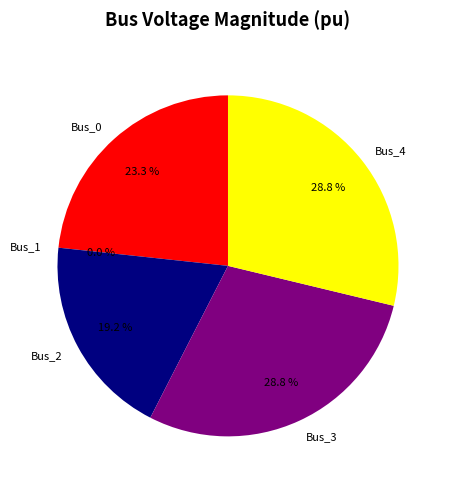

To the nearest percent, what is the combined percentage of Bus_2 and Bus_3?

48%